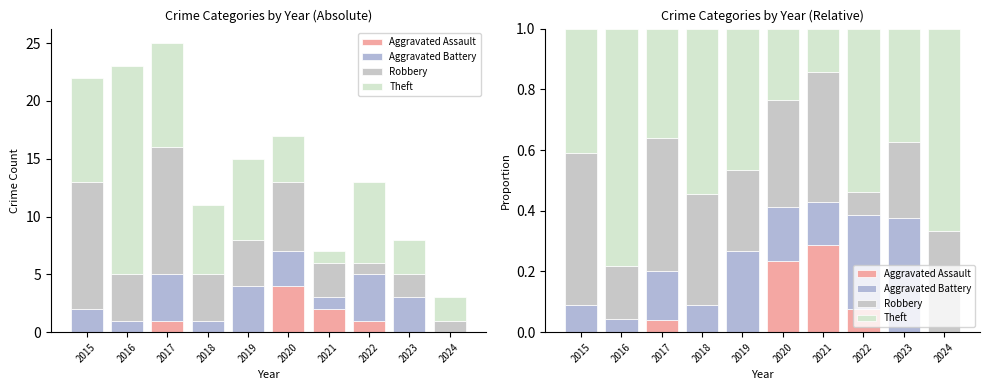

What is the value of the Aggravated Battery bar at the 4th from the left?

0.1